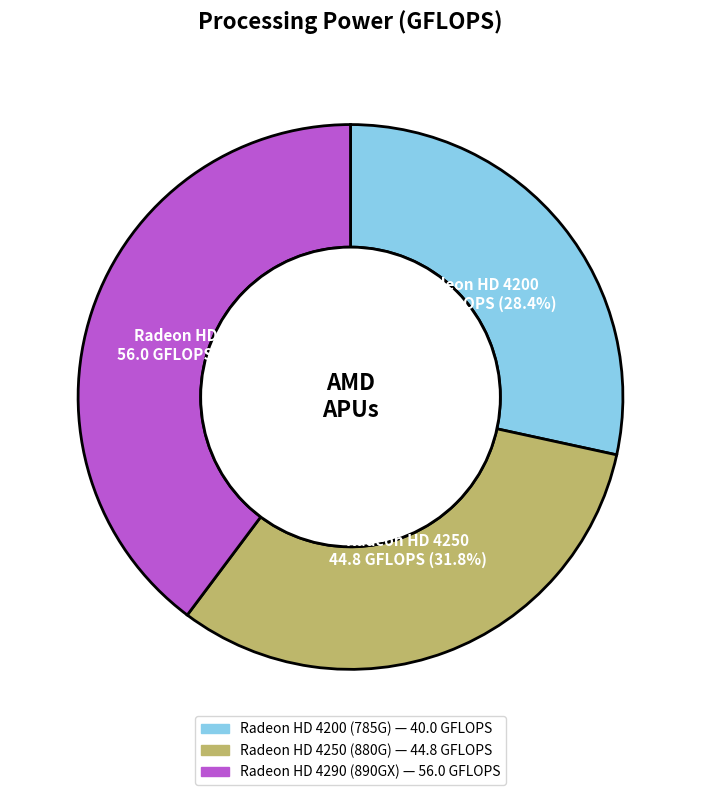

Which category has the biggest portion of the pie?

Radeon HD 4290 (890GX)